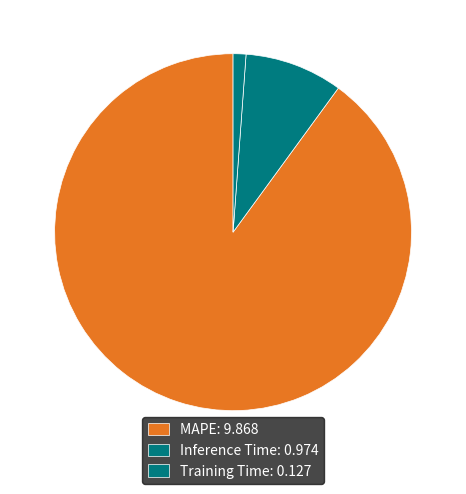

To the nearest percent, what portion does Inference Time represent?

9%